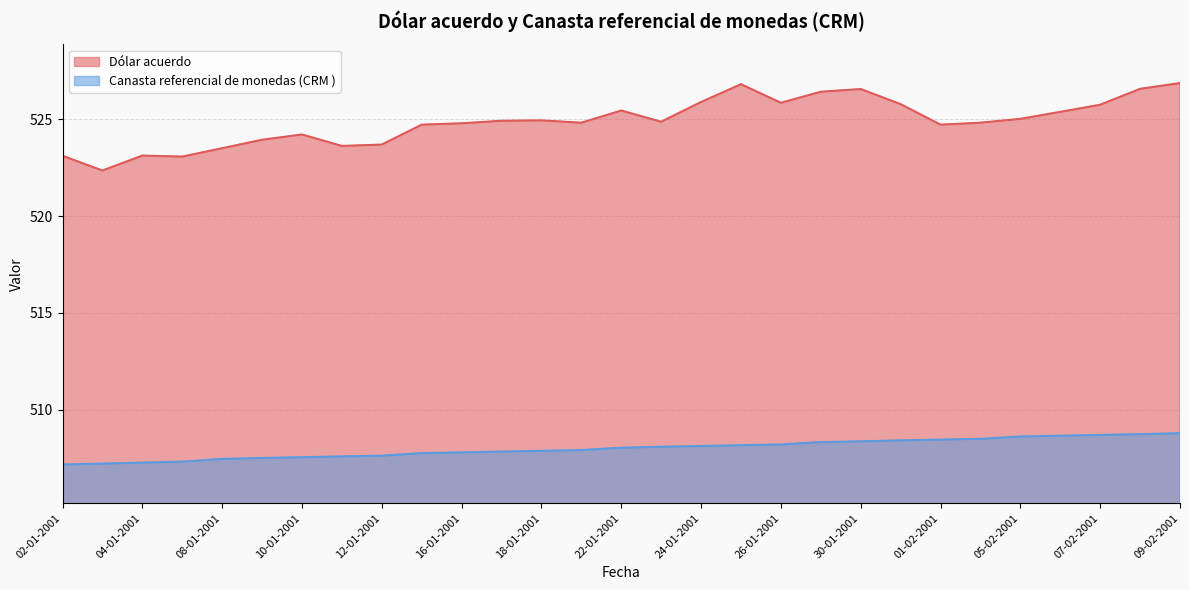

What are all the series names shown in the legend?

Dólar acuerdo, Canasta referencial de monedas (CRM )